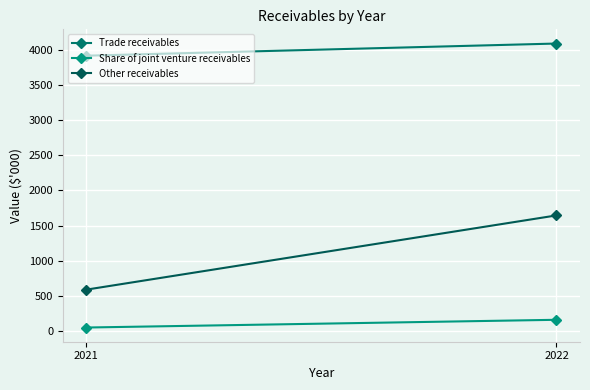

The Other receivables series shows 324 at 2021. True or false?

False